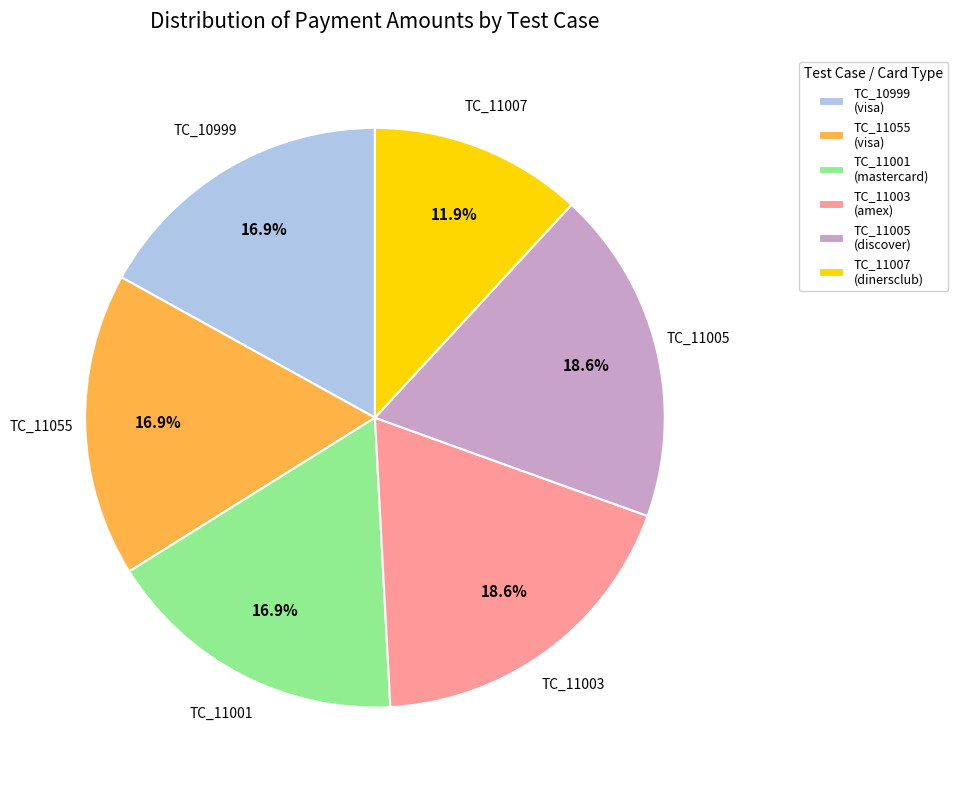

What portion of the pie excludes TC_11005?

81.4%